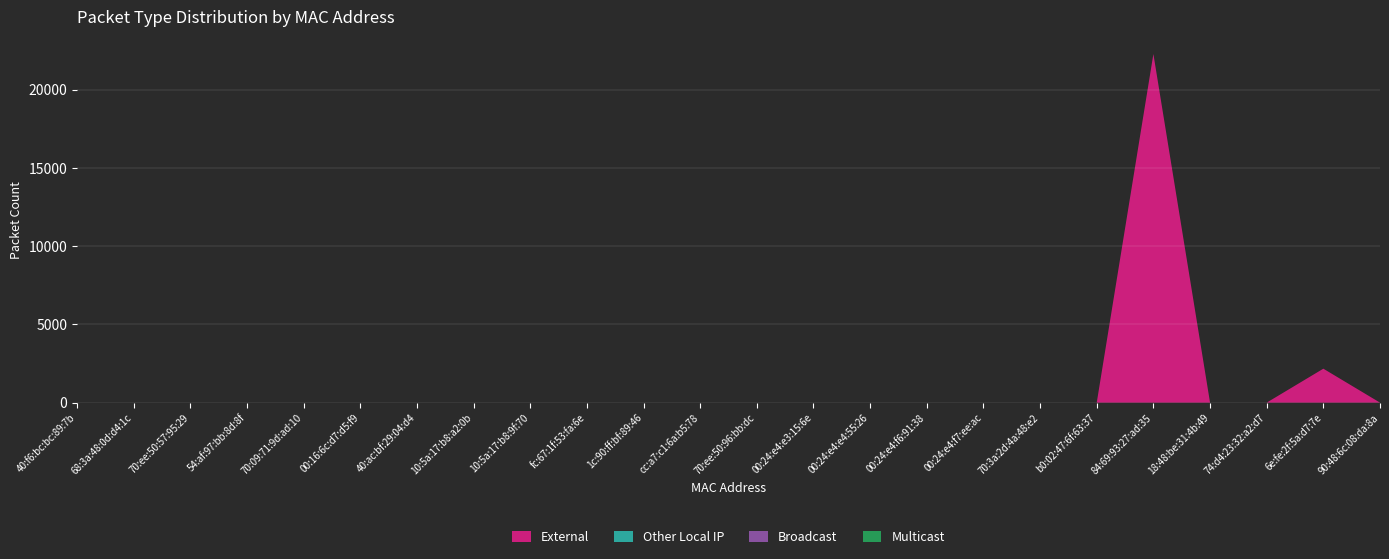

Reading left to right, what are all the values shown in this chart?

External: 40:f6:bc:bc:89:7b=0	68:3a:48:0d:d4:1c=0	70:ee:50:57:95:29=0	54:af:97:bb:8d:8f=0	70:09:71:9d:ad:10=0	00:16:6c:d7:d5:f9=0	40:ac:bf:29:04:d4=0	10:5a:17:b8:a2:0b=0	10:5a:17:b8:9f:70=0	fc:67:1f:53:fa:6e=0	1c:90:ff:bf:89:46=0	cc:a7:c1:6a:b5:78=0	70:ee:50:96:bb:dc=0	00:24:e4:e3:15:6e=0	00:24:e4:e4:55:26=0	00:24:e4:f6:91:38=0	00:24:e4:f7:ee:ac=0	70:3a:2d:4a:48:e2=0	b0:02:47:6f:63:37=0	84:69:93:27:ad:35=22272	18:48:be:31:4b:49=0	74:d4:23:32:a2:d7=0	6e:fe:2f:5a:d7:7e=2168	90:48:6c:08:da:8a=0
Other Local IP: 40:f6:bc:bc:89:7b=0	68:3a:48:0d:d4:1c=0	70:ee:50:57:95:29=0	54:af:97:bb:8d:8f=0	70:09:71:9d:ad:10=0	00:16:6c:d7:d5:f9=0	40:ac:bf:29:04:d4=0	10:5a:17:b8:a2:0b=0	10:5a:17:b8:9f:70=0	fc:67:1f:53:fa:6e=0	1c:90:ff:bf:89:46=0	cc:a7:c1:6a:b5:78=0	70:ee:50:96:bb:dc=0	00:24:e4:e3:15:6e=0	00:24:e4:e4:55:26=0	00:24:e4:f6:91:38=0	00:24:e4:f7:ee:ac=0	70:3a:2d:4a:48:e2=0	b0:02:47:6f:63:37=0	84:69:93:27:ad:35=0	18:48:be:31:4b:49=0	74:d4:23:32:a2:d7=0	6e:fe:2f:5a:d7:7e=0	90:48:6c:08:da:8a=0
Broadcast: 40:f6:bc:bc:89:7b=0	68:3a:48:0d:d4:1c=0	70:ee:50:57:95:29=0	54:af:97:bb:8d:8f=0	70:09:71:9d:ad:10=0	00:16:6c:d7:d5:f9=0	40:ac:bf:29:04:d4=0	10:5a:17:b8:a2:0b=0	10:5a:17:b8:9f:70=0	fc:67:1f:53:fa:6e=0	1c:90:ff:bf:89:46=0	cc:a7:c1:6a:b5:78=0	70:ee:50:96:bb:dc=0	00:24:e4:e3:15:6e=0	00:24:e4:e4:55:26=0	00:24:e4:f6:91:38=0	00:24:e4:f7:ee:ac=0	70:3a:2d:4a:48:e2=0	b0:02:47:6f:63:37=0	84:69:93:27:ad:35=0	18:48:be:31:4b:49=0	74:d4:23:32:a2:d7=0	6e:fe:2f:5a:d7:7e=0	90:48:6c:08:da:8a=0
Multicast: 40:f6:bc:bc:89:7b=0	68:3a:48:0d:d4:1c=0	70:ee:50:57:95:29=0	54:af:97:bb:8d:8f=0	70:09:71:9d:ad:10=0	00:16:6c:d7:d5:f9=0	40:ac:bf:29:04:d4=0	10:5a:17:b8:a2:0b=0	10:5a:17:b8:9f:70=0	fc:67:1f:53:fa:6e=0	1c:90:ff:bf:89:46=0	cc:a7:c1:6a:b5:78=0	70:ee:50:96:bb:dc=0	00:24:e4:e3:15:6e=0	00:24:e4:e4:55:26=0	00:24:e4:f6:91:38=0	00:24:e4:f7:ee:ac=0	70:3a:2d:4a:48:e2=0	b0:02:47:6f:63:37=0	84:69:93:27:ad:35=0	18:48:be:31:4b:49=0	74:d4:23:32:a2:d7=0	6e:fe:2f:5a:d7:7e=0	90:48:6c:08:da:8a=0